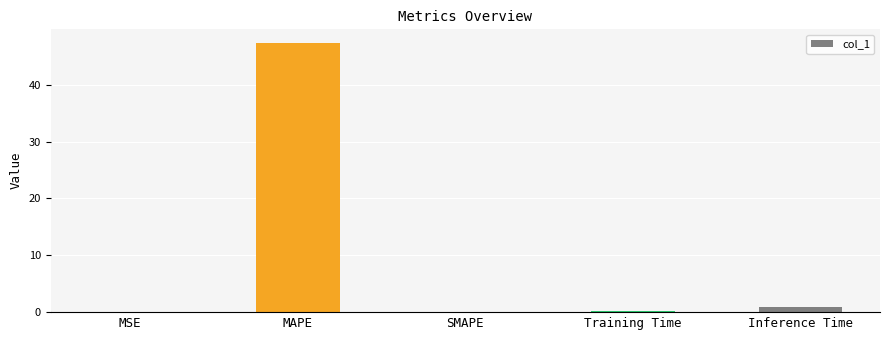

What is the sum of all values?

48.5